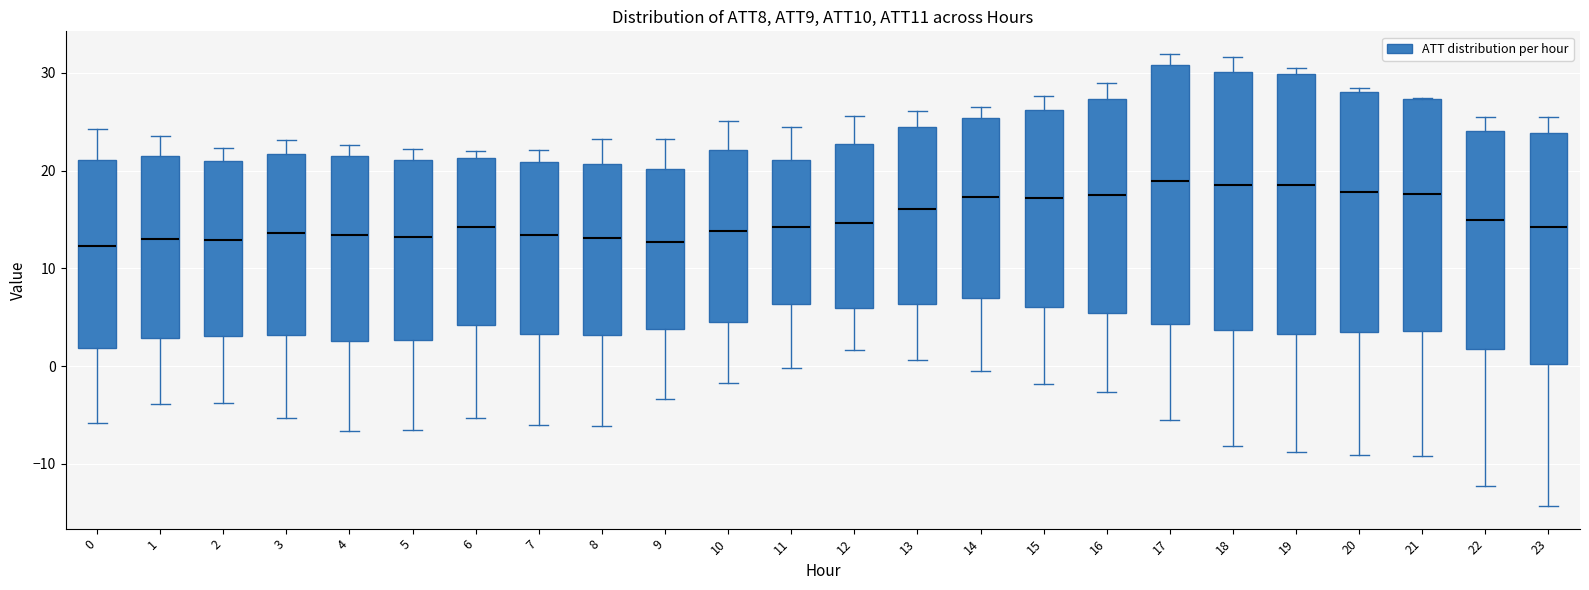

Reading left to right, transcribe this box plot: for each box, give where its median line is, the range the box spans, and where its two whiskers end, as read against the y-axis. The values are not printed on the chart, so give them approximately, as read against the axis.

0: median 12, box 2 to 21, whiskers -6 to 24
1: median 13, box 3 to 21, whiskers -4 to 23
2: median 13, box 3 to 21, whiskers -4 to 22
3: median 14, box 3 to 22, whiskers -5 to 23
4: median 13, box 3 to 21, whiskers -7 to 23
5: median 13, box 3 to 21, whiskers -7 to 22
6: median 14, box 4 to 21, whiskers -5 to 22
7: median 13, box 3 to 21, whiskers -6 to 22
8: median 13, box 3 to 21, whiskers -6 to 23
9: median 13, box 4 to 20, whiskers -3 to 23
10: median 14, box 4 to 22, whiskers -2 to 25
11: median 14, box 6 to 21, whiskers 0 to 24
12: median 15, box 6 to 23, whiskers 2 to 26
13: median 16, box 6 to 24, whiskers 1 to 26
14: median 17, box 7 to 25, whiskers -1 to 27
15: median 17, box 6 to 26, whiskers -2 to 28
16: median 17, box 5 to 27, whiskers -3 to 29
17: median 19, box 4 to 31, whiskers -6 to 32
18: median 19, box 4 to 30, whiskers -8 to 32
19: median 19, box 3 to 30, whiskers -9 to 30 (just above the box's upper edge)
20: median 18, box 4 to 28, whiskers -9 to 28 (just above the box's upper edge)
21: median 18, box 4 to 27, whiskers -9 to 27
22: median 15, box 2 to 24, whiskers -12 to 26
23: median 14, box 0 to 24, whiskers -14 to 25